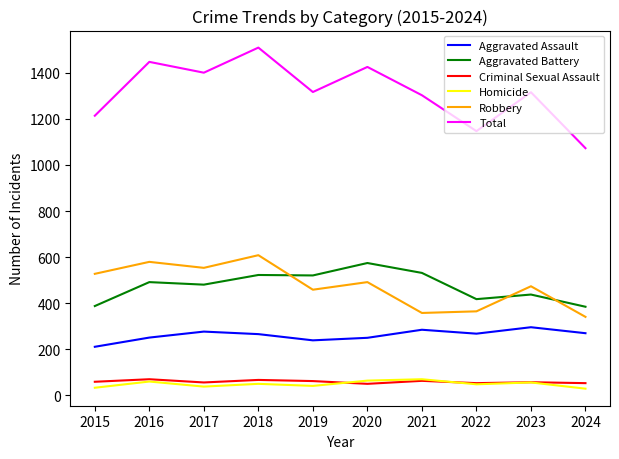

Which label corresponds to the largest value in the chart?

2018